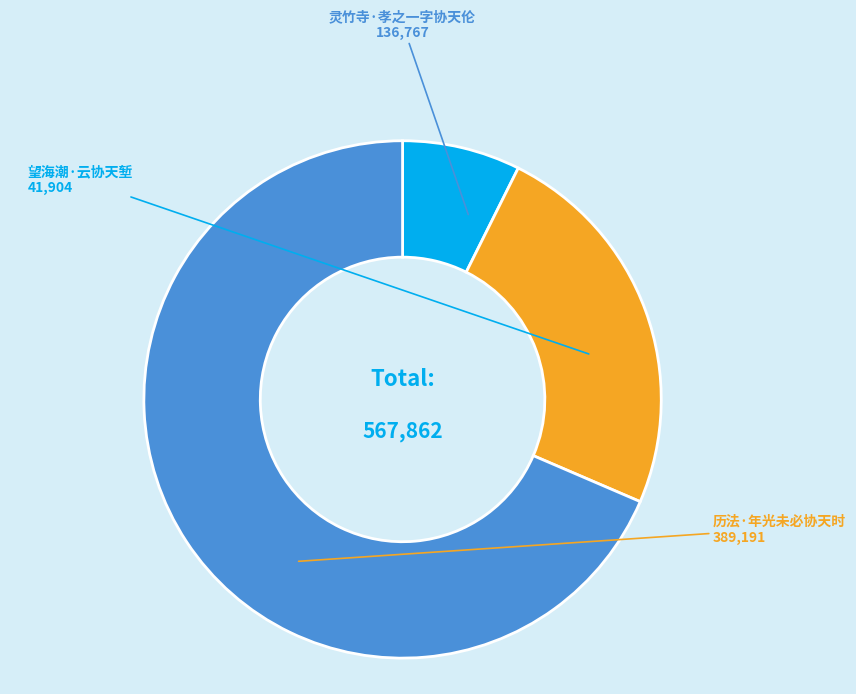

Is there a majority slice in this chart?

Yes